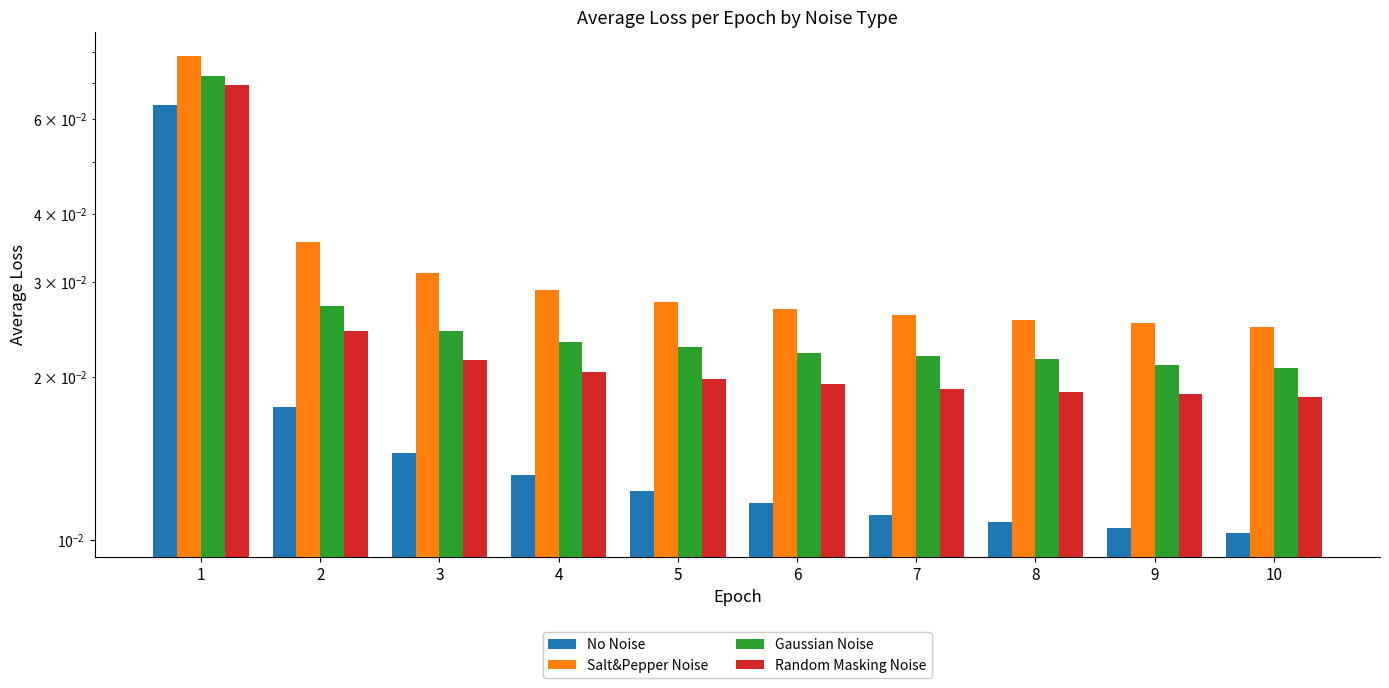

List the series in order of their overall mean, highest first.

Salt&Pepper Noise, Gaussian Noise, Random Masking Noise, No Noise